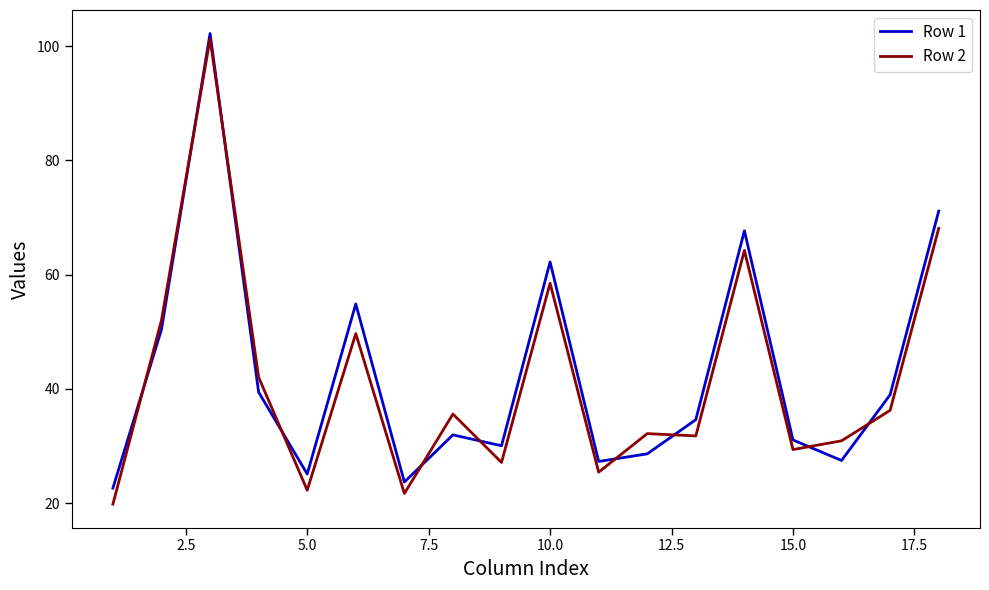

What is the difference between the maximum and minimum values in the Row 1 series?

79.6